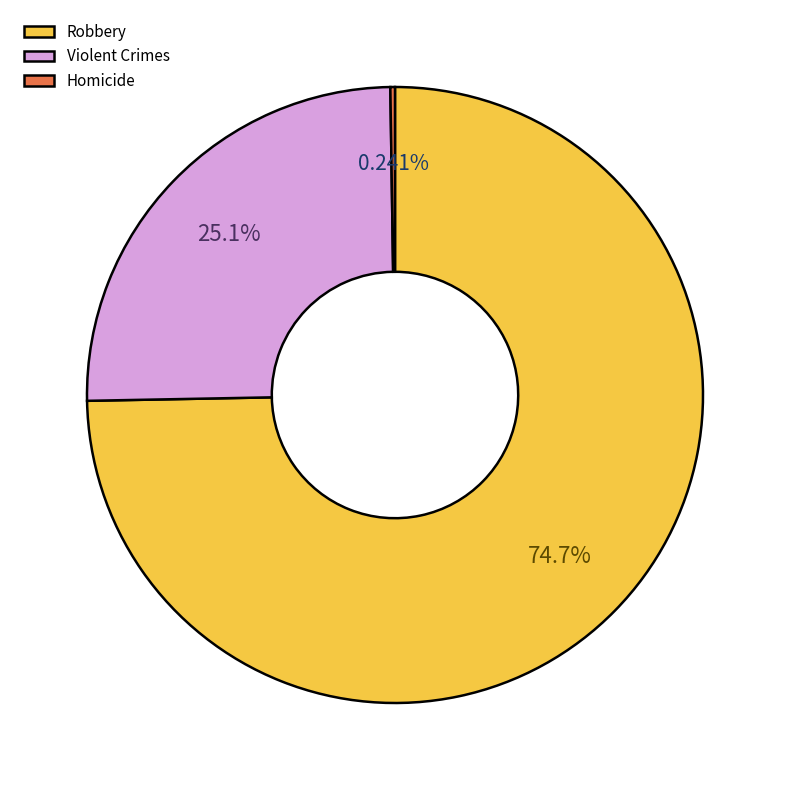

To the nearest percent, what is the average slice percentage?

33%